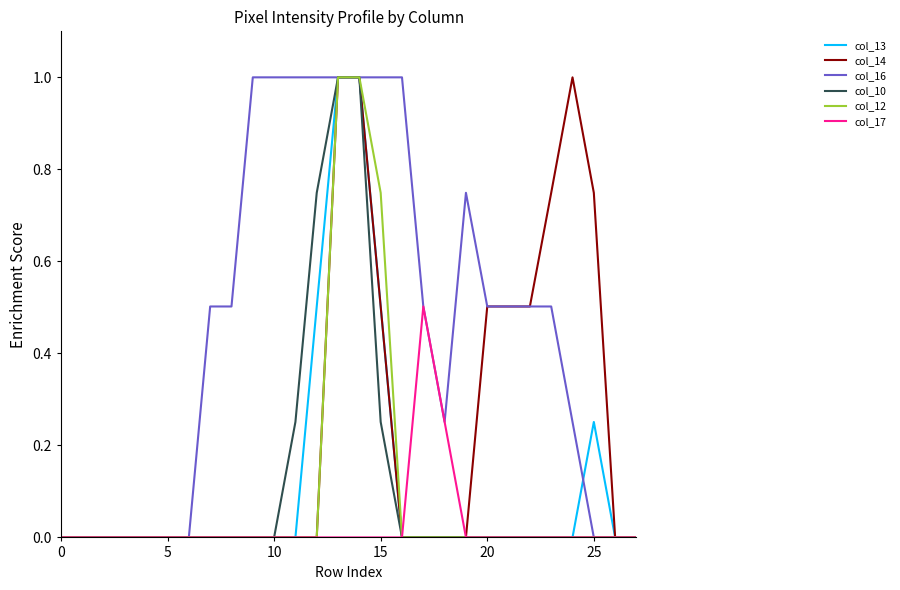

What is the sum of all col_12 values?

2.7